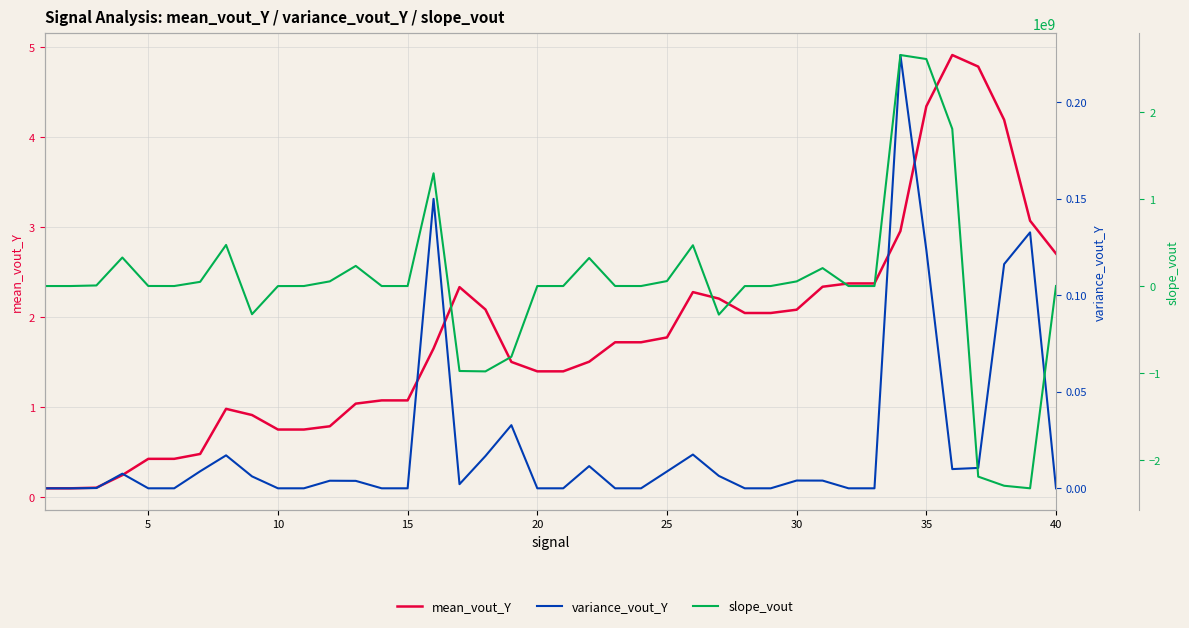

After their last crossing, which series has the higher values: slope_vout or variance_vout_Y?

slope_vout